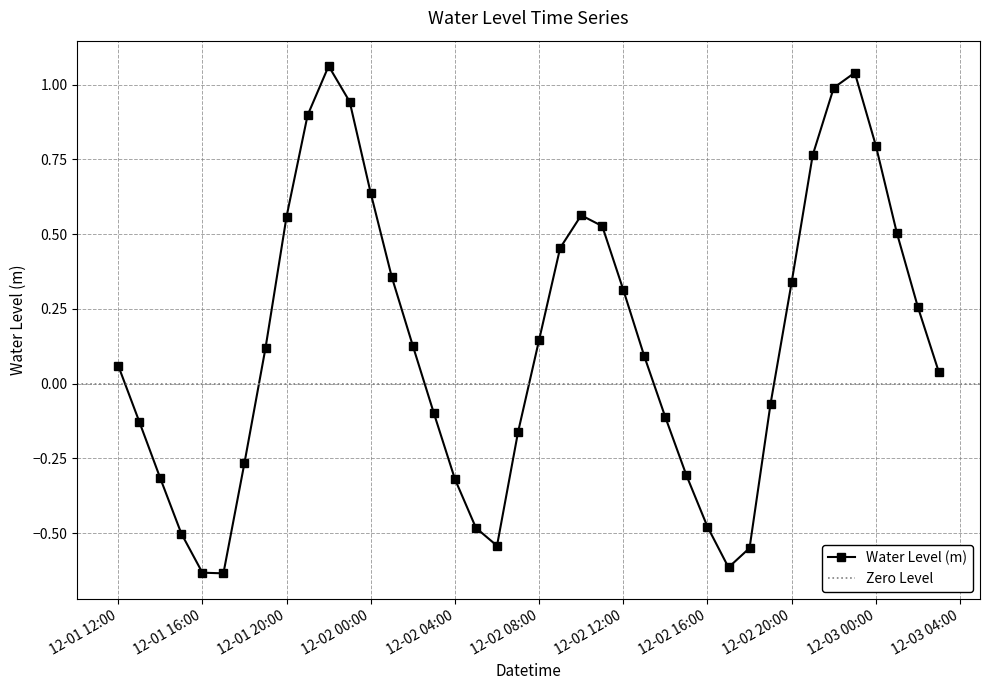

Which label corresponds to the smallest value in the chart?

2024-12-01 17:00:00